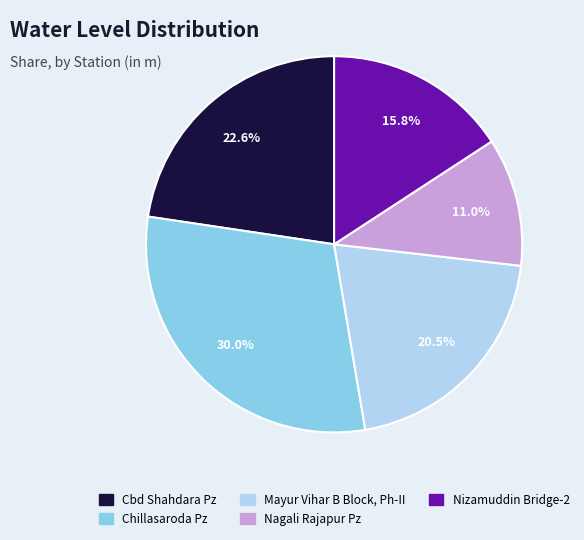

Which category has the biggest portion of the pie?

Chillasaroda Pz